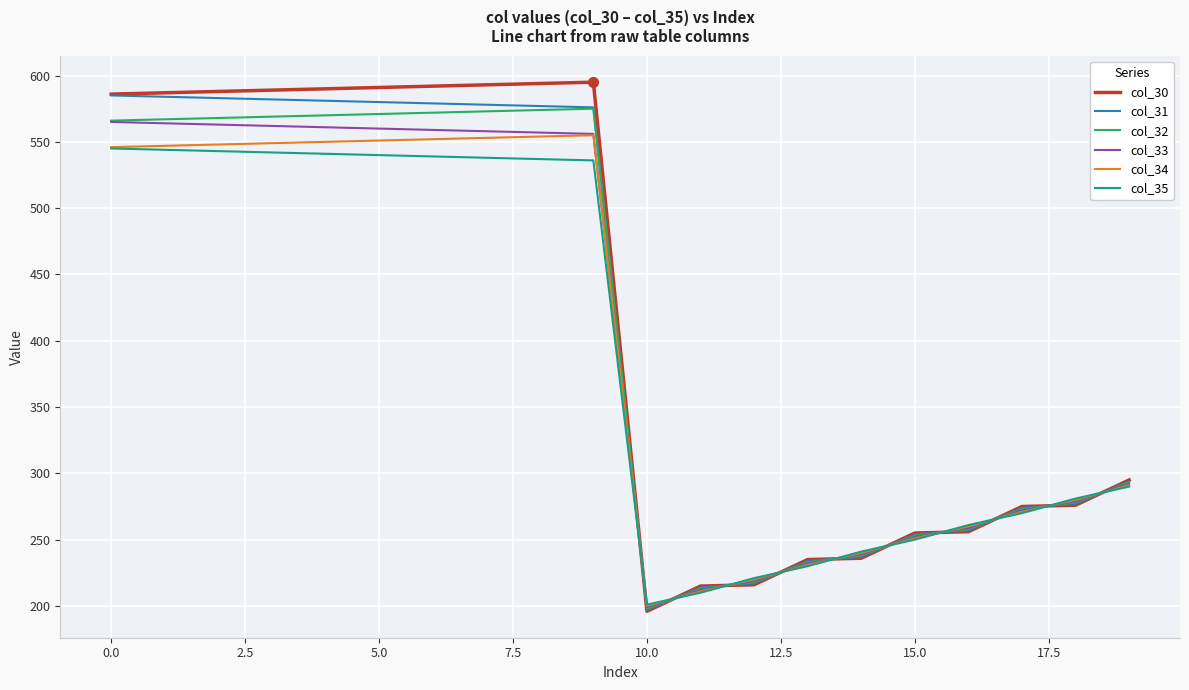

Is this an area chart (filled region under the line)?

No